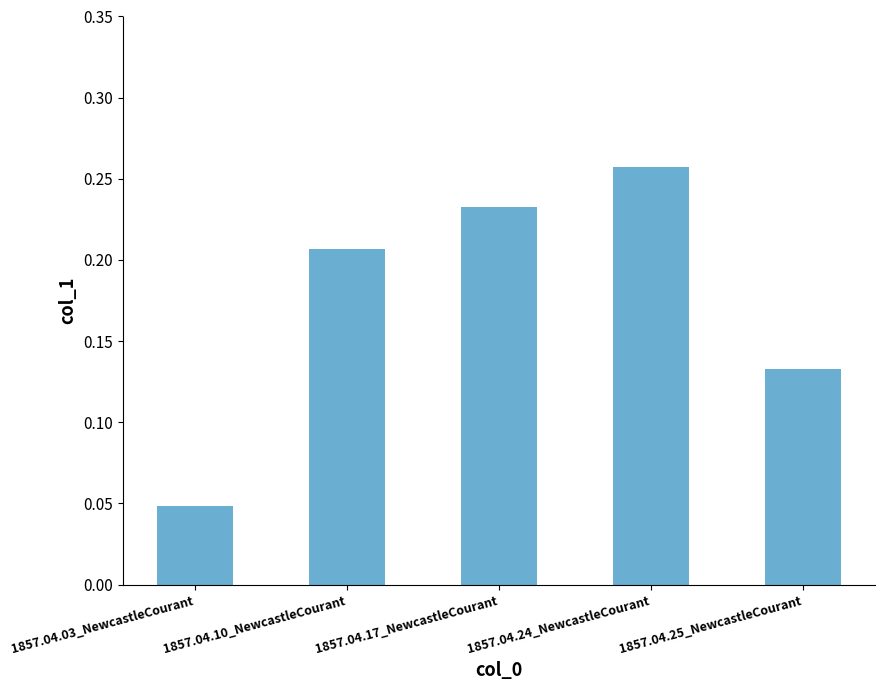

What is the sum of all values?

0.9